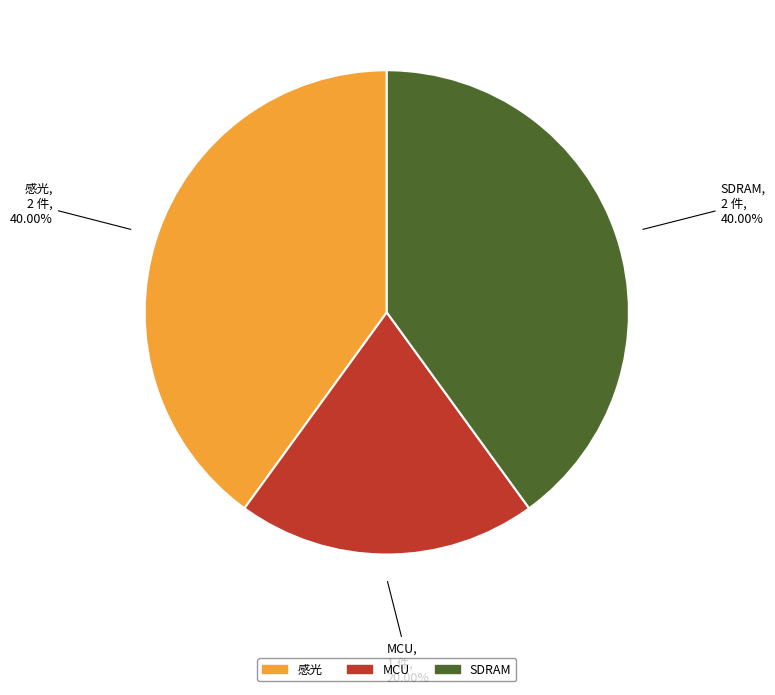

Do 感光 and SDRAM together represent more than half of the pie?

Yes